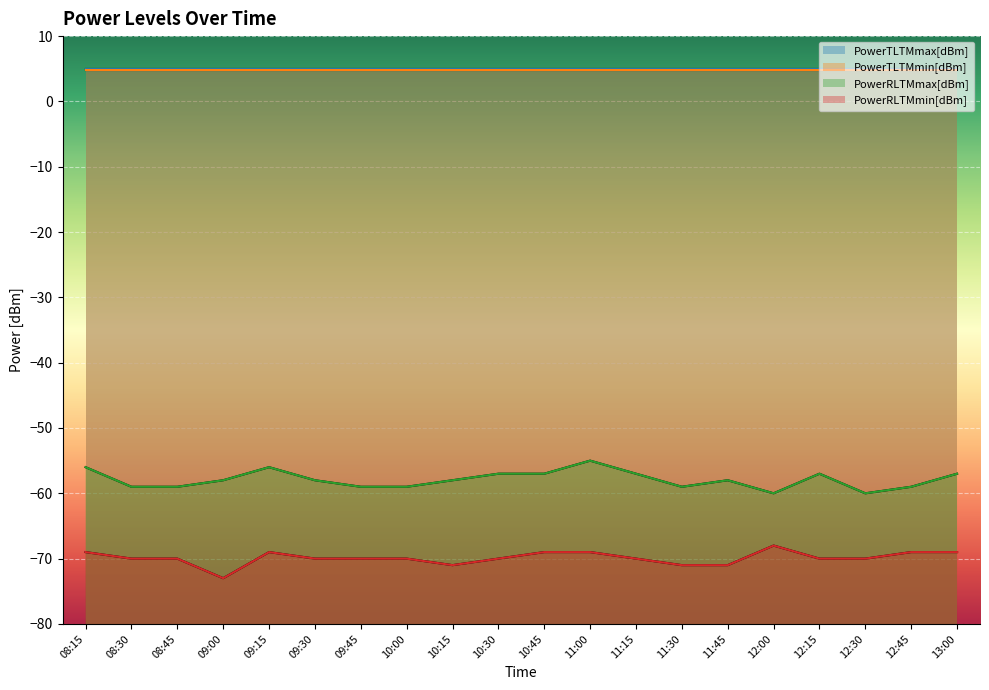

Count the PowerRLTMmax[dBm] values in the range -59 to -57.

15